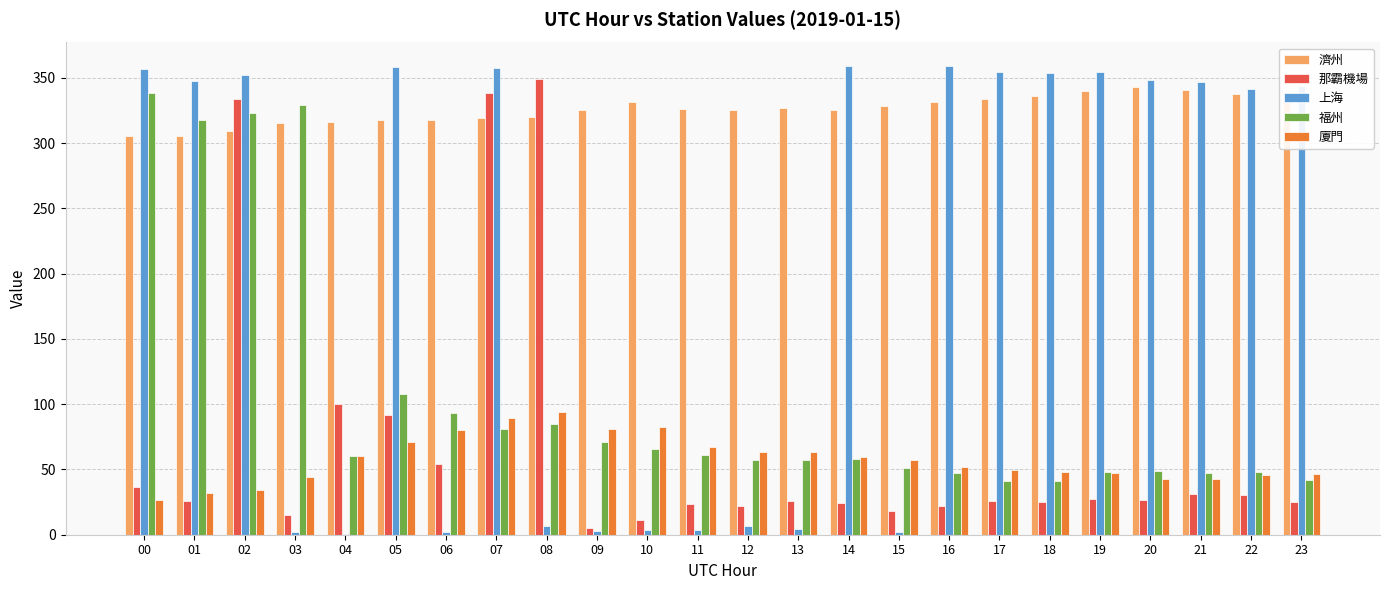

What is the sum of all 廈門 values?

1380.0